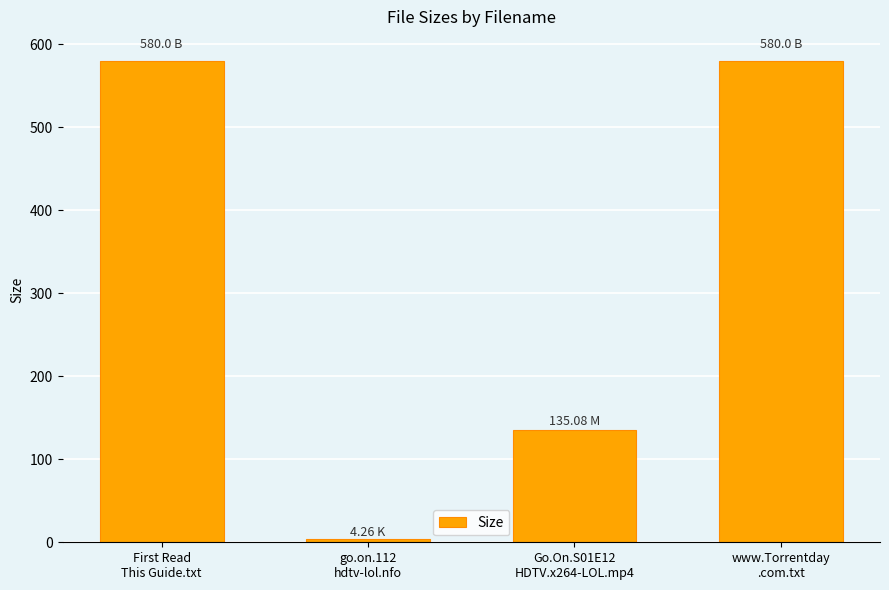

What is the approximate value at www.Torrentday
.com.txt?

580.0